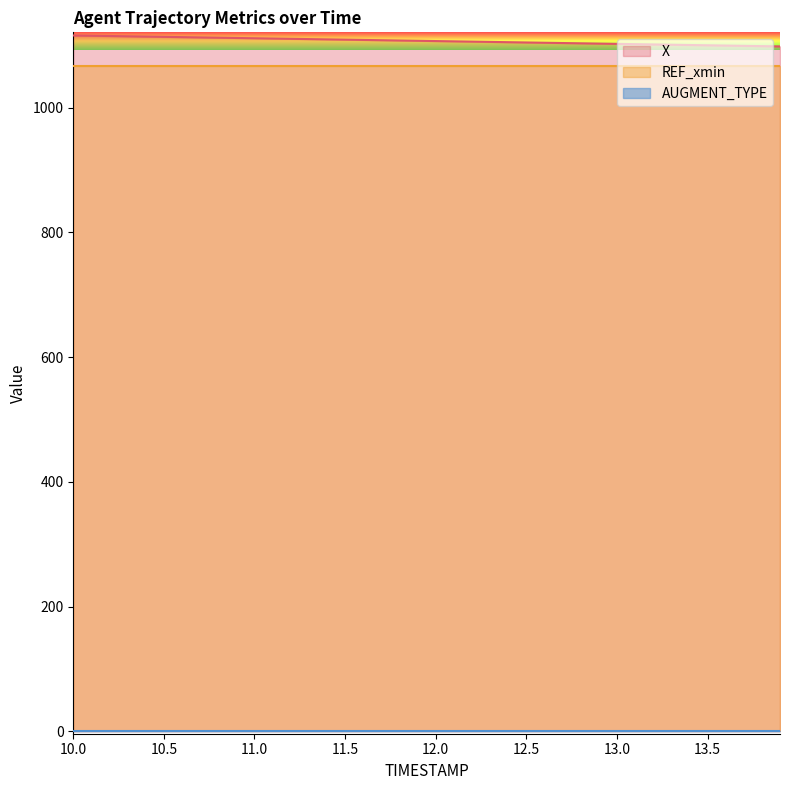

What is the sum of all AUGMENT_TYPE values?

40.0